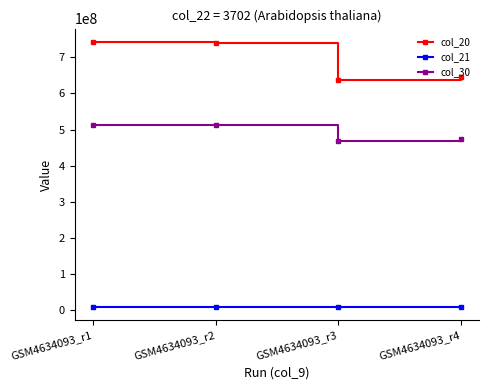

What is the maximum value for col_20?

742924200